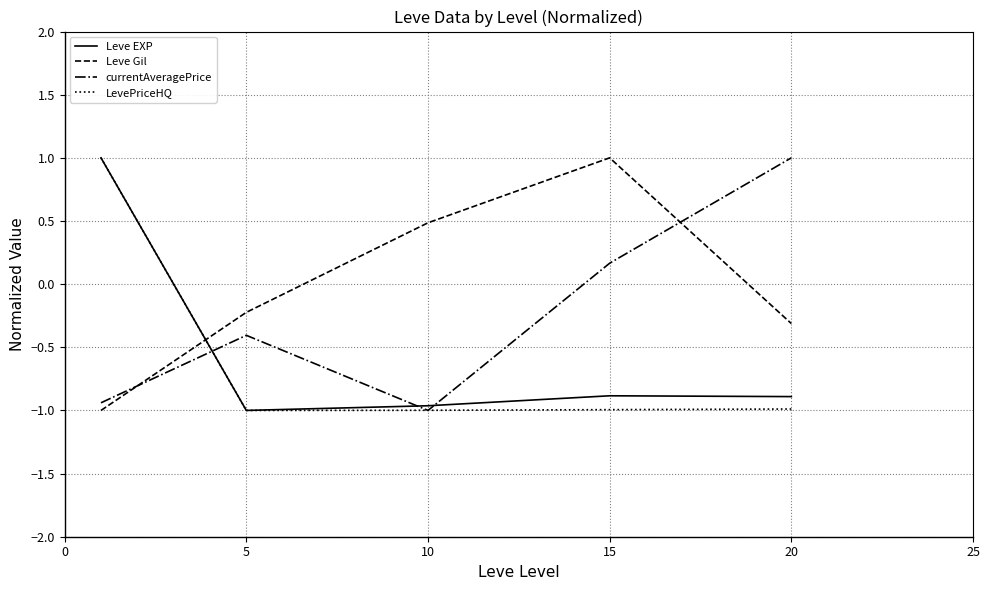

How many positive values does the LevePriceHQ series have?

1